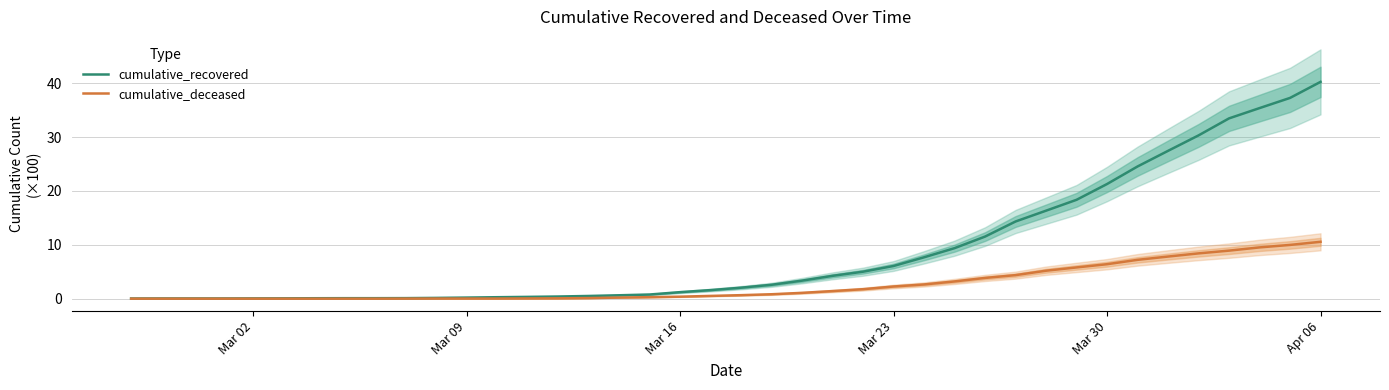

Which series has the largest range (max minus min)?

cumulative_recovered